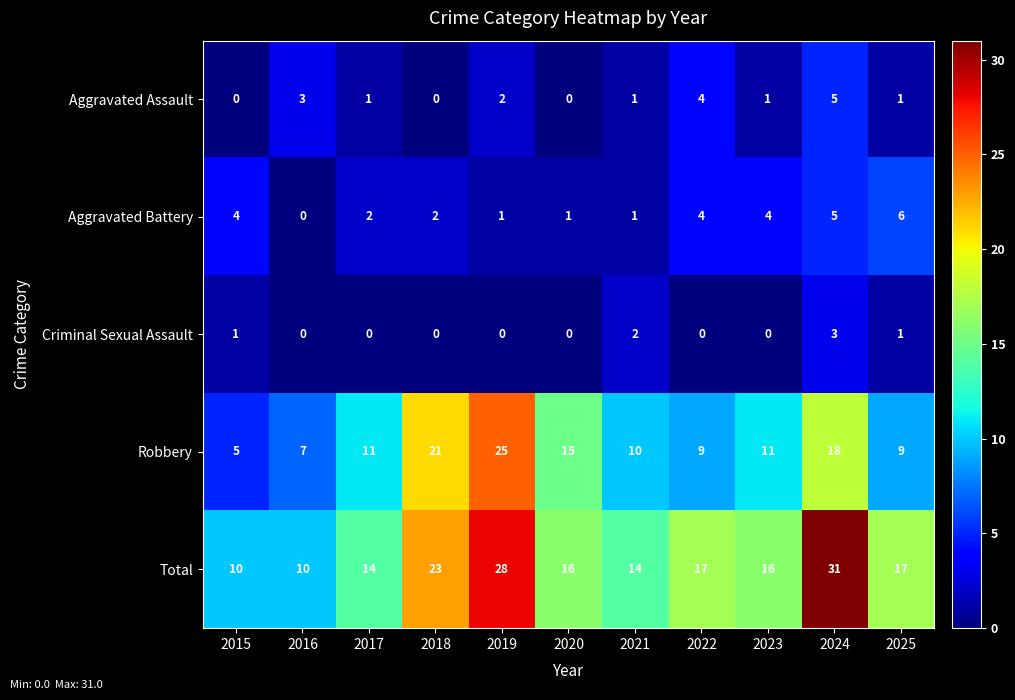

The Criminal Sexual Assault series shows 1 at 2018. True or false?

False